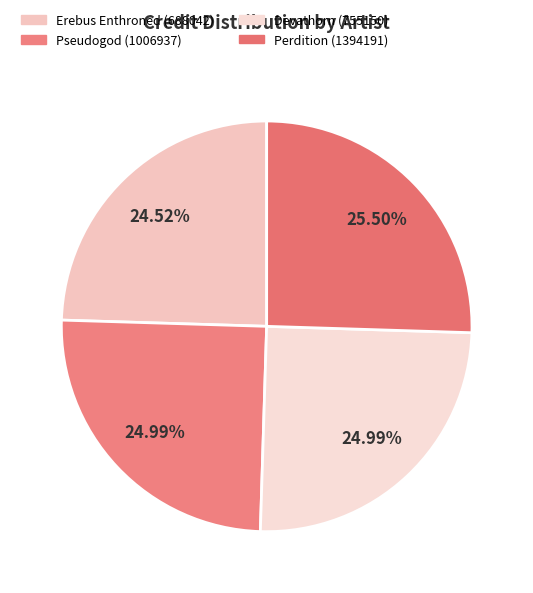

How much of the chart is everything except Erebus Enthroned (688042)?

75.5%